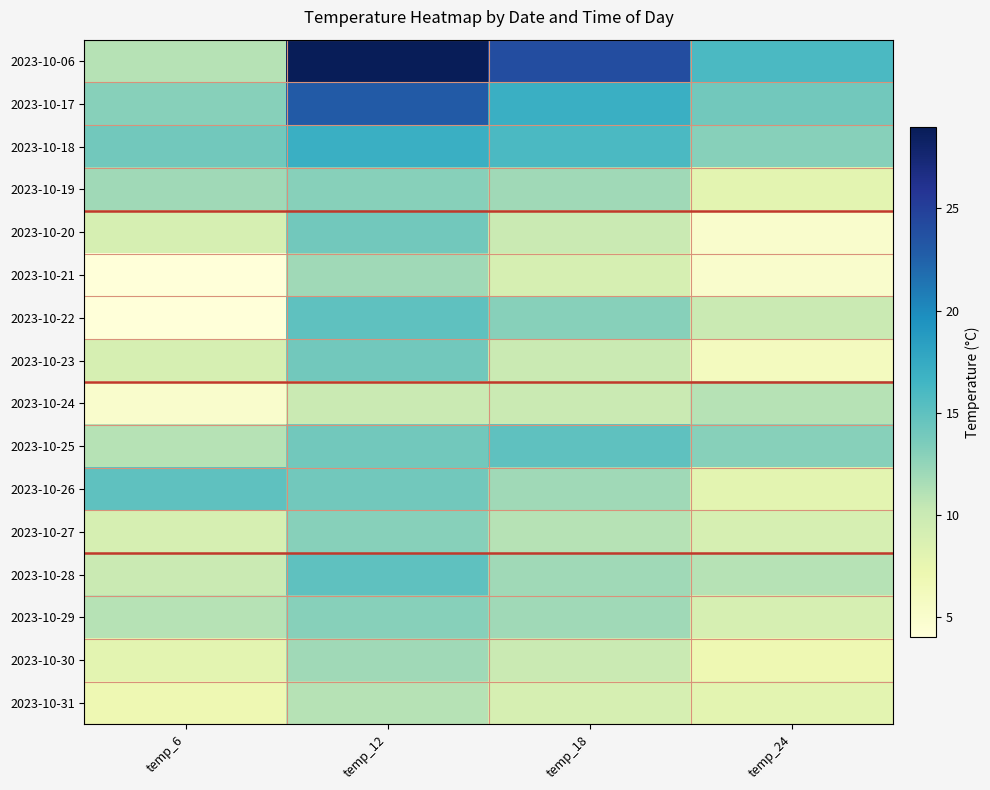

Rank the series by their maximum value, from highest to lowest.

2023-10-06, 2023-10-17, 2023-10-18, 2023-10-22, 2023-10-25, 2023-10-26, 2023-10-28, 2023-10-20, 2023-10-23, 2023-10-19, 2023-10-27, 2023-10-29, 2023-10-21, 2023-10-30, 2023-10-24, 2023-10-31